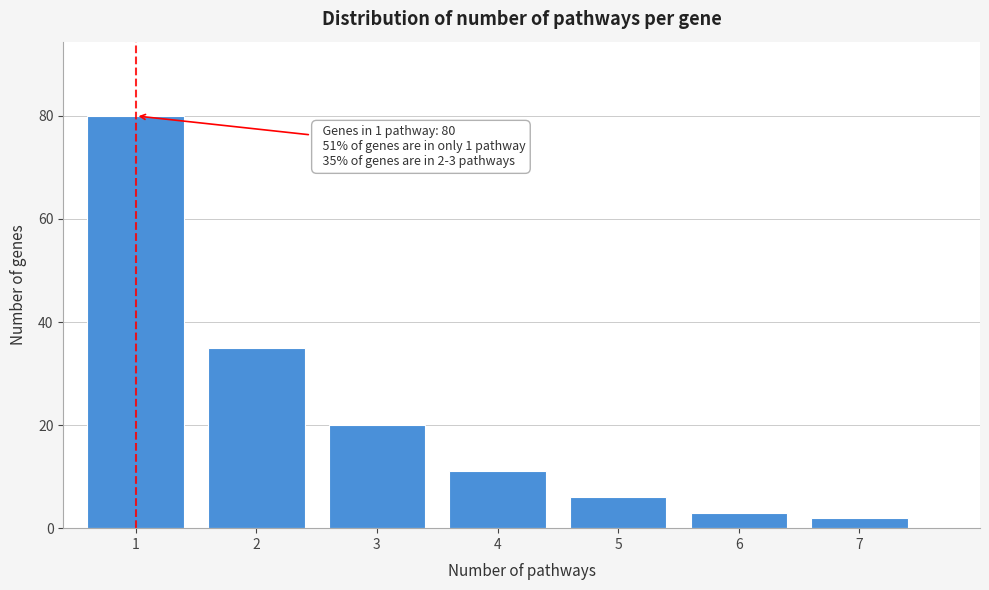

Reading left to right, list all the values displayed in this chart.

1=80	2=35	3=20	4=11	5=6	6=3	7=2